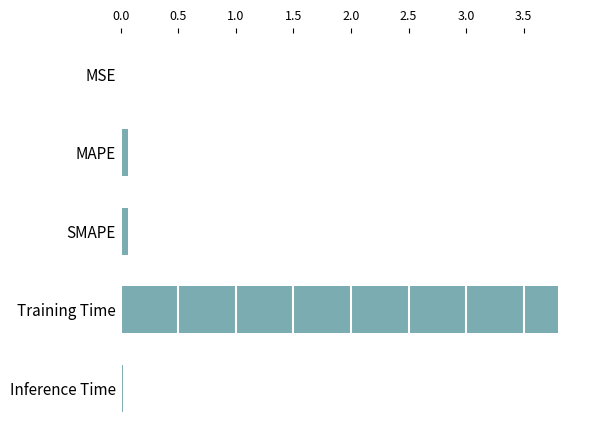

The value at Training Time is 3.8. True or false?

True